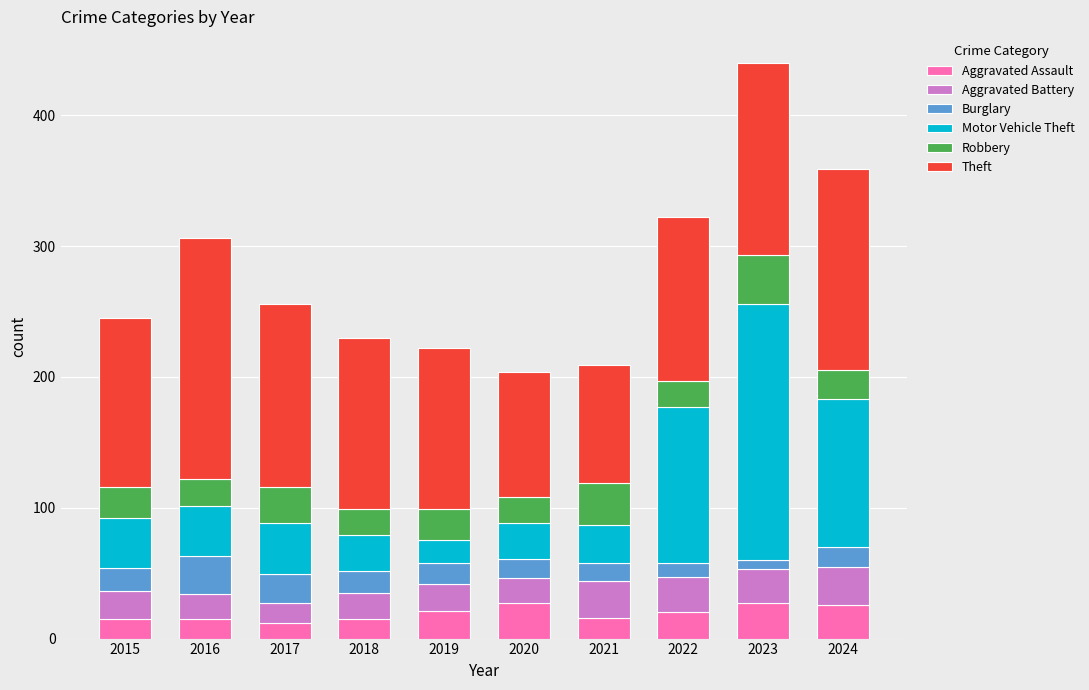

What are all the series names shown in the legend?

Aggravated Assault, Aggravated Battery, Burglary, Motor Vehicle Theft, Robbery, Theft